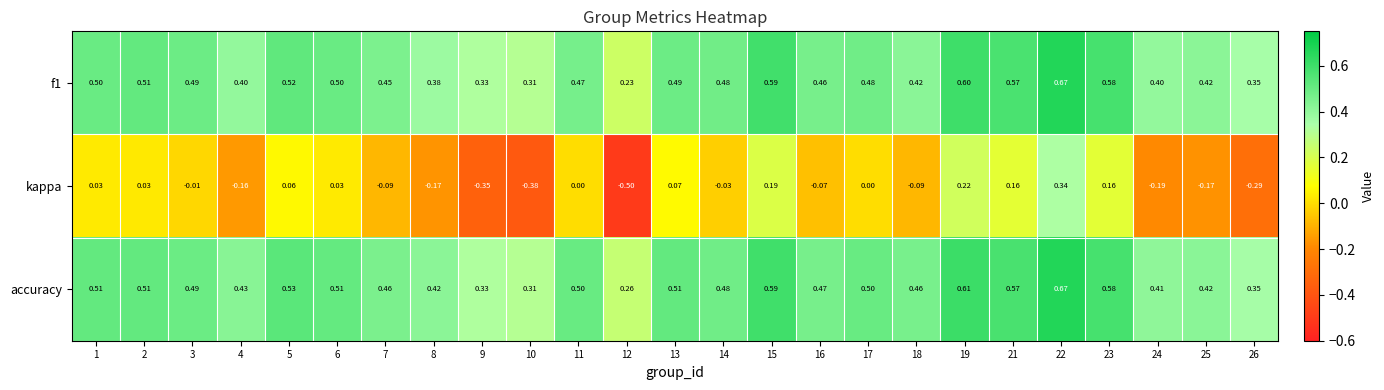

What is the difference between the highest and lowest values at 11?

0.5